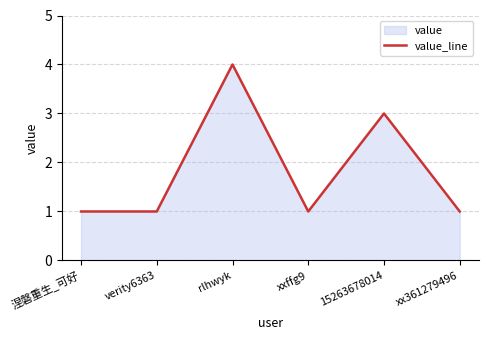

How many interior local peaks (higher than both neighbors) does the data have?

2